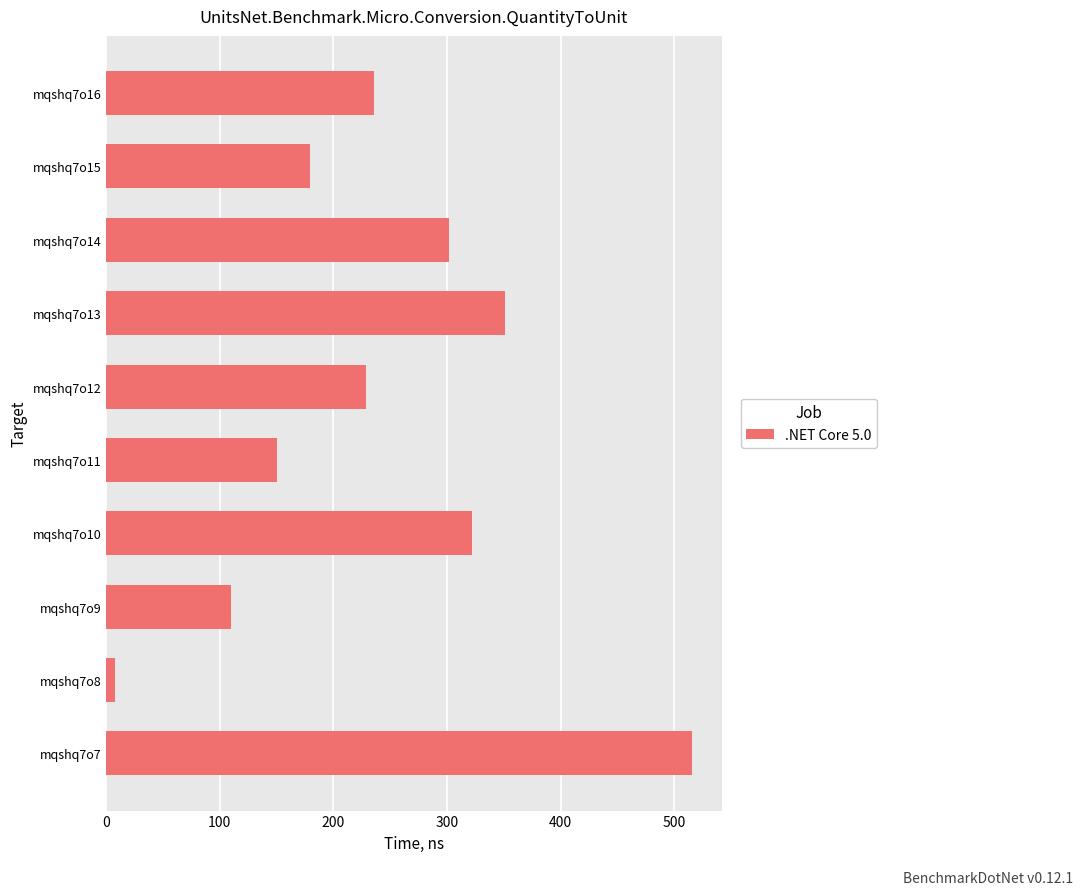

Reading bottom to top, what are all the values shown in this chart?

mqshq7o7=516	mqshq7o8=8	mqshq7o9=110	mqshq7o10=322	mqshq7o11=150	mqshq7o12=229	mqshq7o13=351	mqshq7o14=302	mqshq7o15=179	mqshq7o16=236